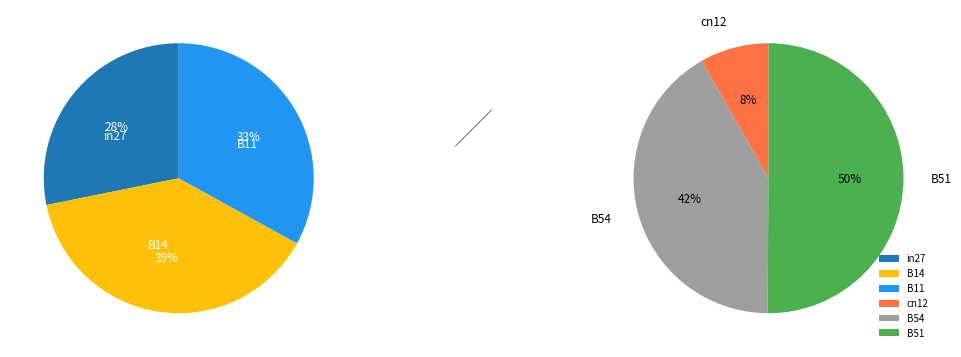

Is it true that B14 is 33% of the pie?

False